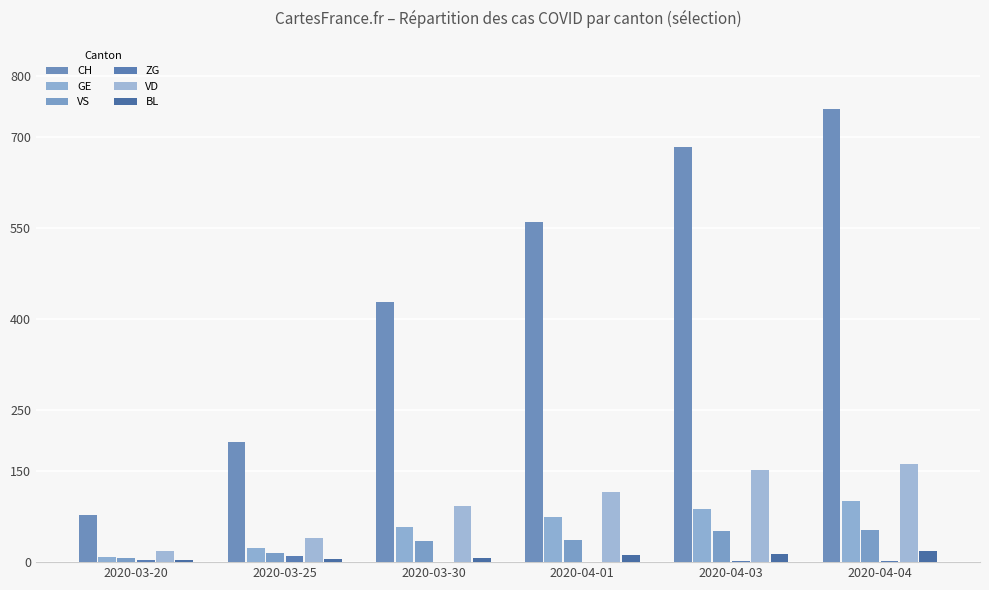

What is the sum of all VS values?

198